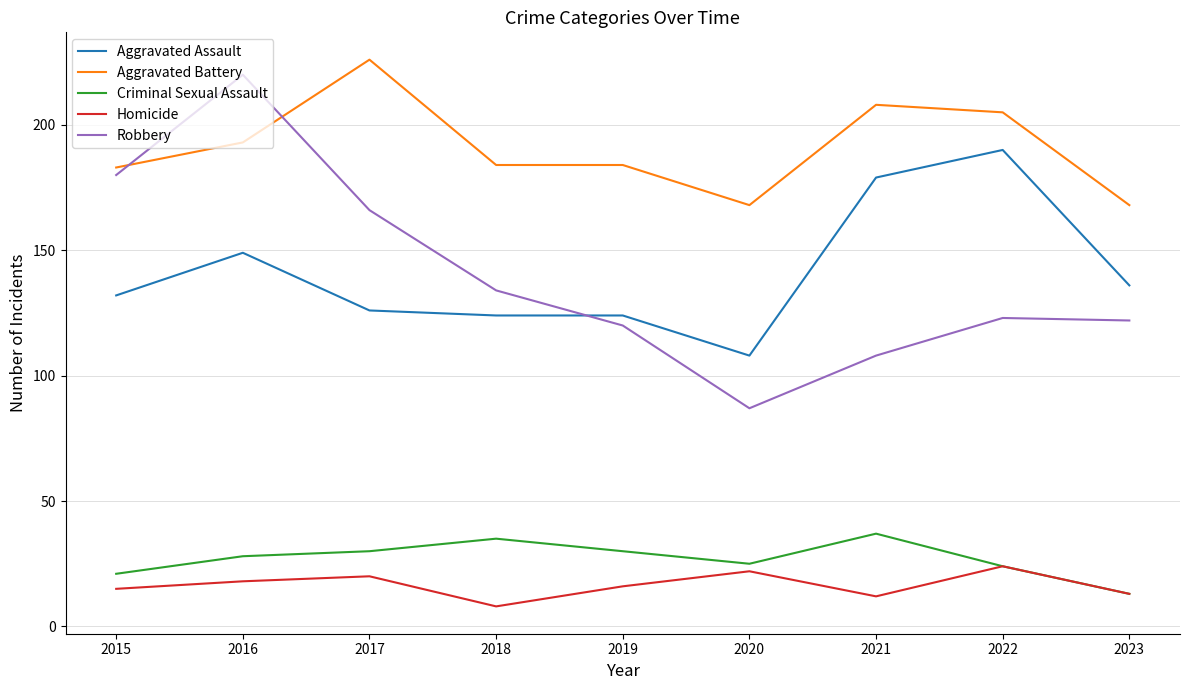

What is the greatest value displayed?

226